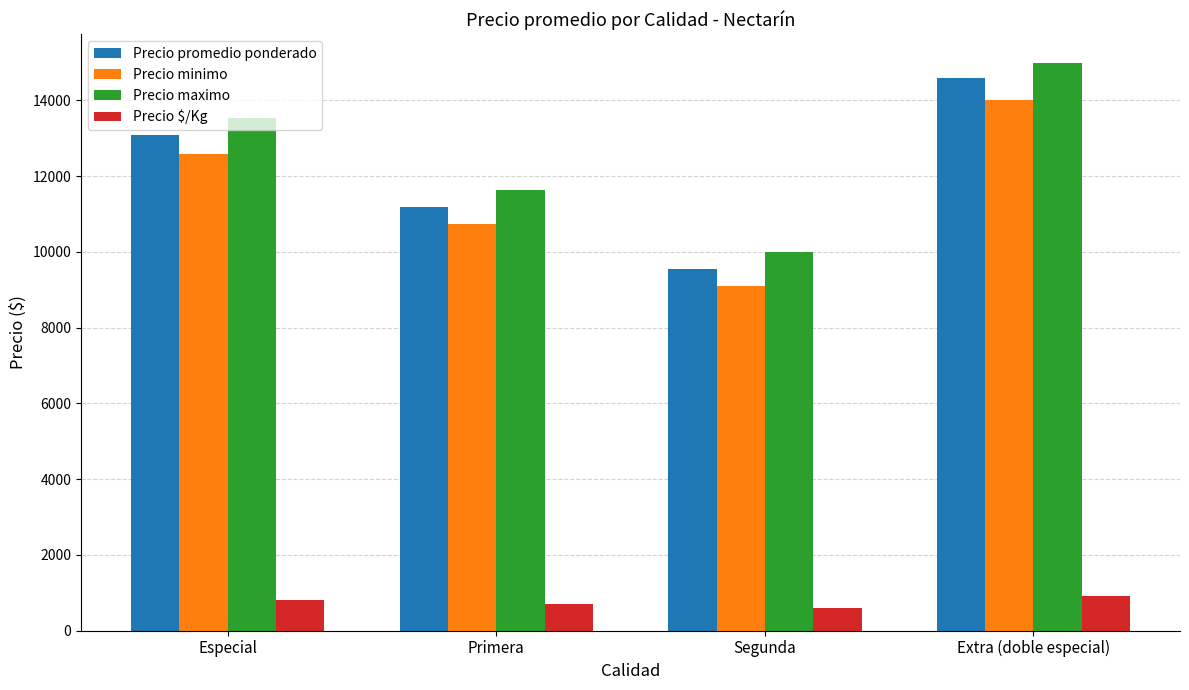

Rank the series by their maximum value, from lowest to highest.

Precio $/Kg, Precio minimo, Precio promedio ponderado, Precio maximo